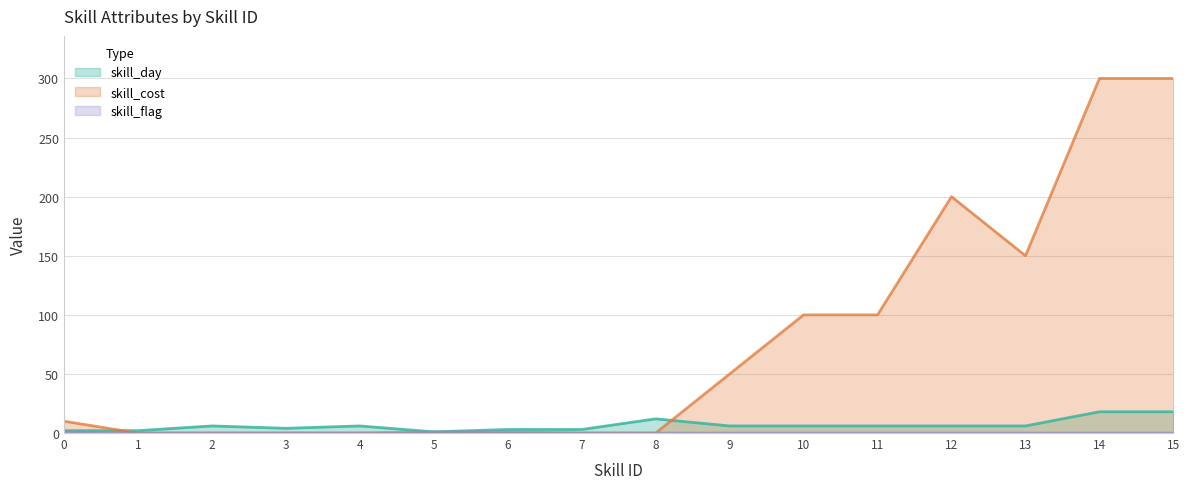

What is the difference between the second highest and second lowest values in the skill_flag series?

1